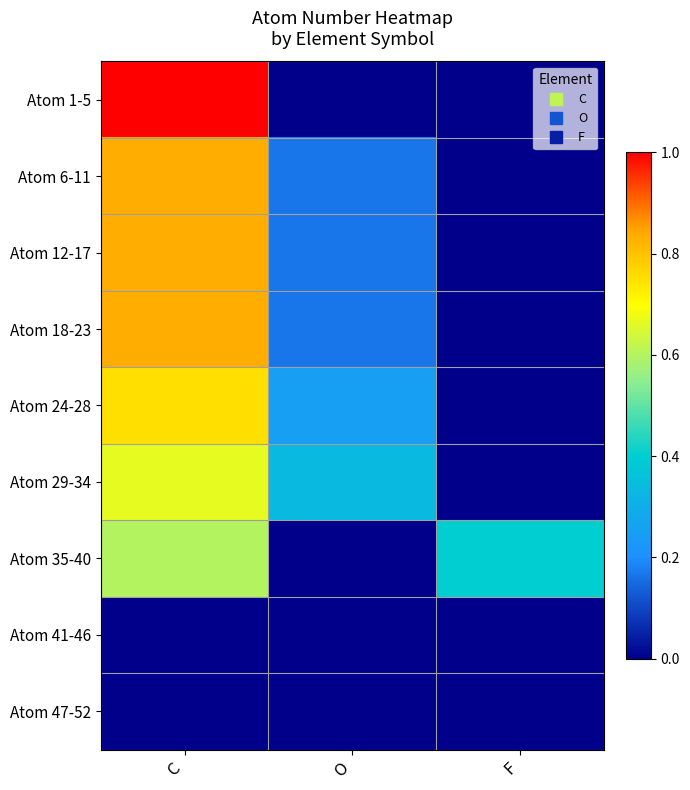

Reading right to left, extract all data points from this chart.

Atom 1-5: F=0.0	O=0.0	C=1.0
Atom 6-11: F=0.0	O=0.2	C=0.8
Atom 12-17: F=0.0	O=0.2	C=0.8
Atom 18-23: F=0.0	O=0.2	C=0.8
Atom 24-28: F=0.0	O=0.2	C=0.8
Atom 29-34: F=0.0	O=0.3	C=0.7
Atom 35-40: F=0.4	O=0.0	C=0.6
Atom 41-46: F=0.0	O=0.0	C=0.0
Atom 47-52: F=0.0	O=0.0	C=0.0